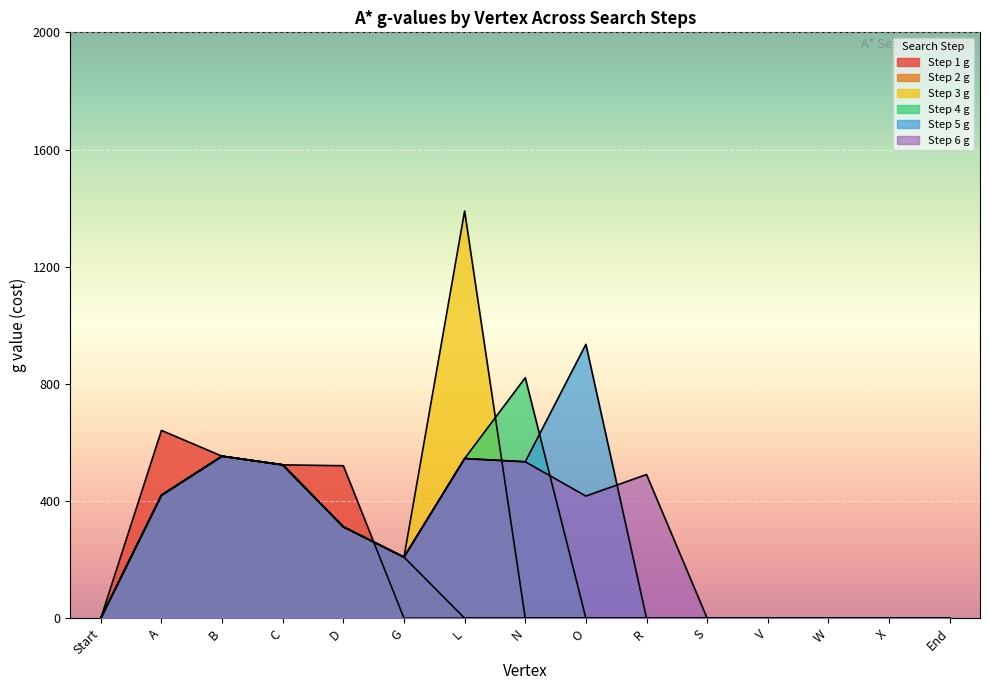

How many interior local valleys does the Step 4 g series have?

1